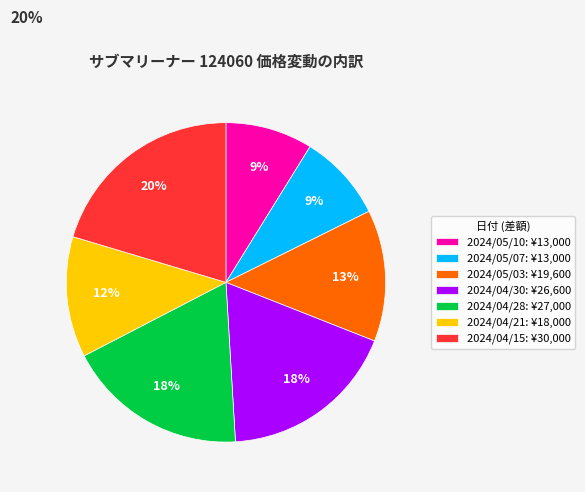

What is the ratio of the value at 2024/05/10 to the value at 2024/05/07?

1.0